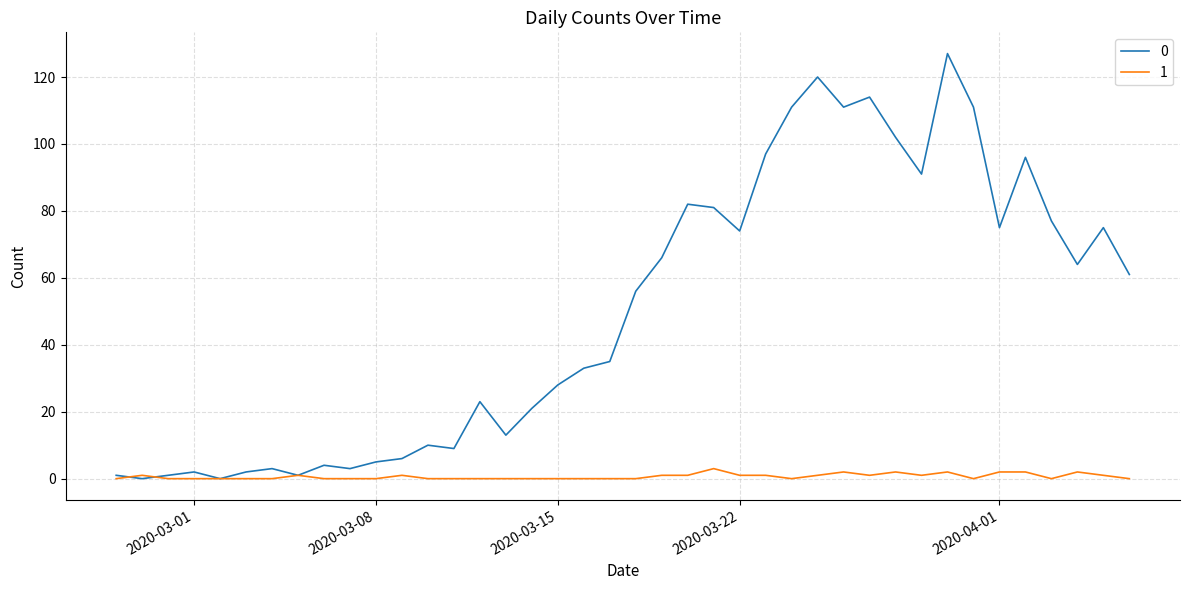

Rank the series by their average value, from lowest to highest.

1, 0